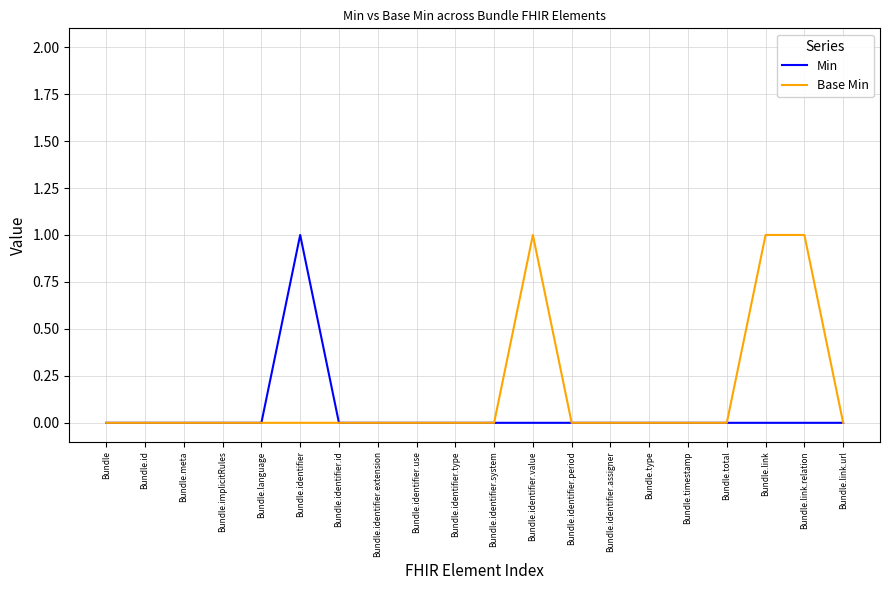

Which series changed the most between Bundle and Bundle.identifier.value?

Base Min